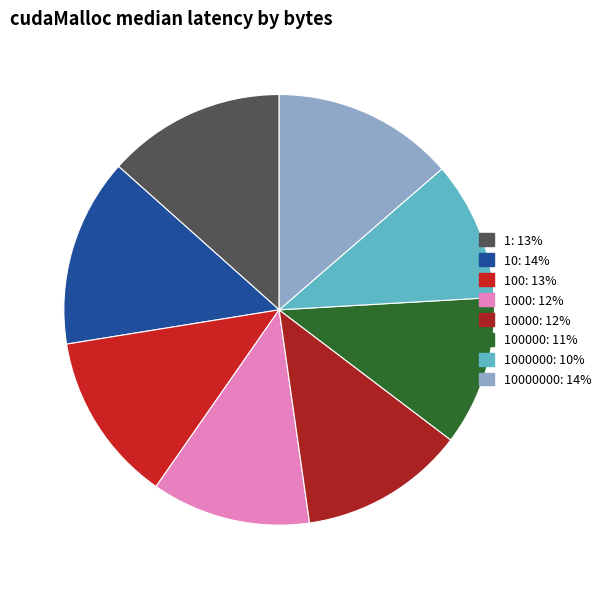

Count the number of slices in the pie.

8